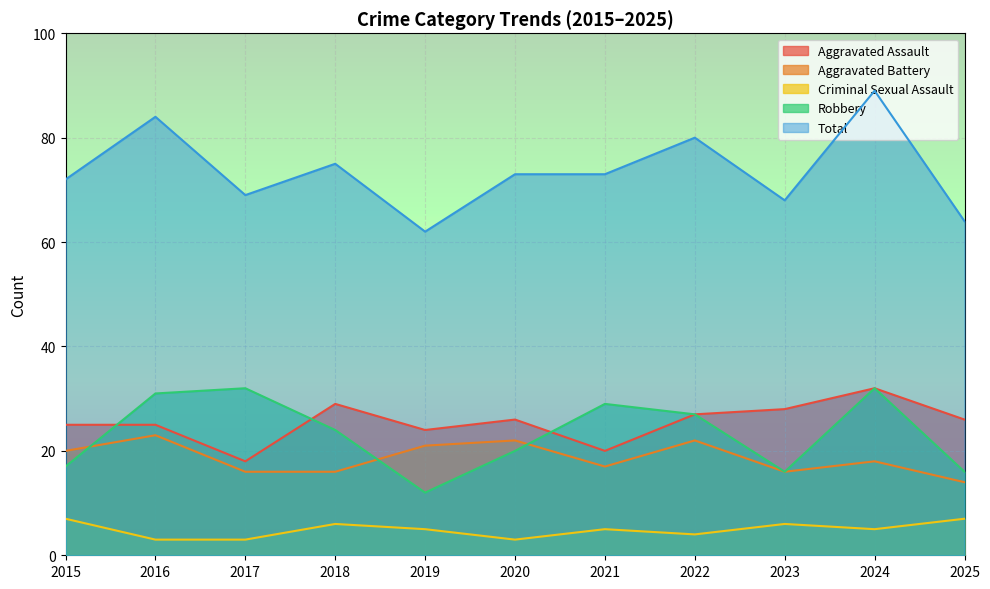

How many interior local peaks does the Robbery series have?

3